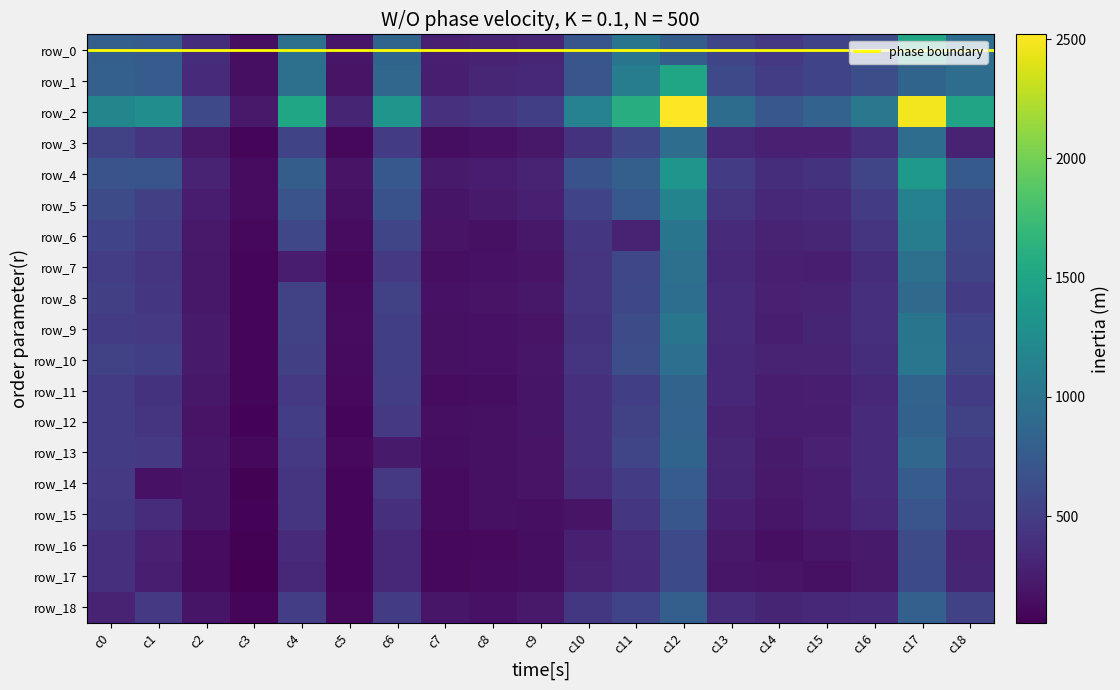

What is the approximate value of row_18 at c5, to the nearest 50?

100